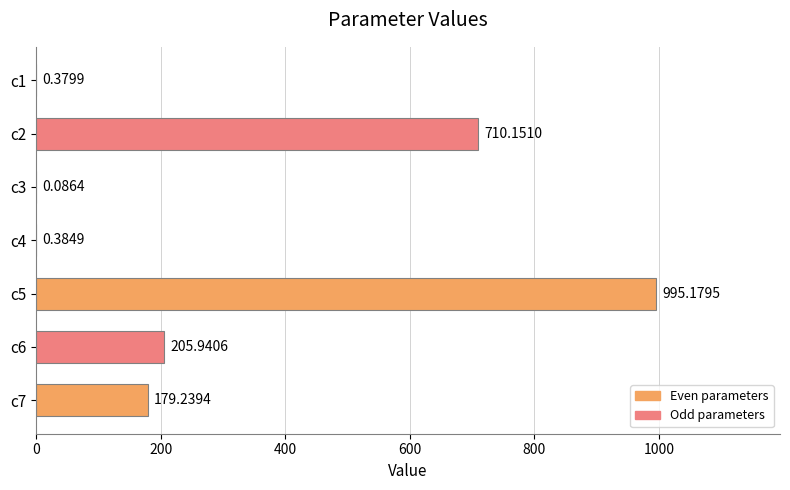

What is the sum of the values at c3 and c6?

206.0